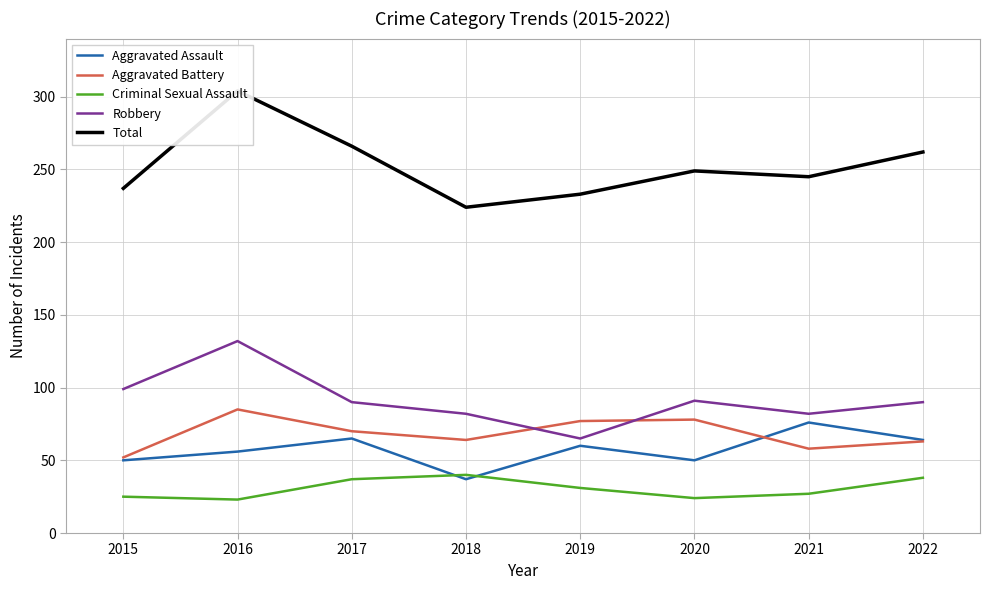

What is the value of the Aggravated Battery point at the 8th from the left?

63